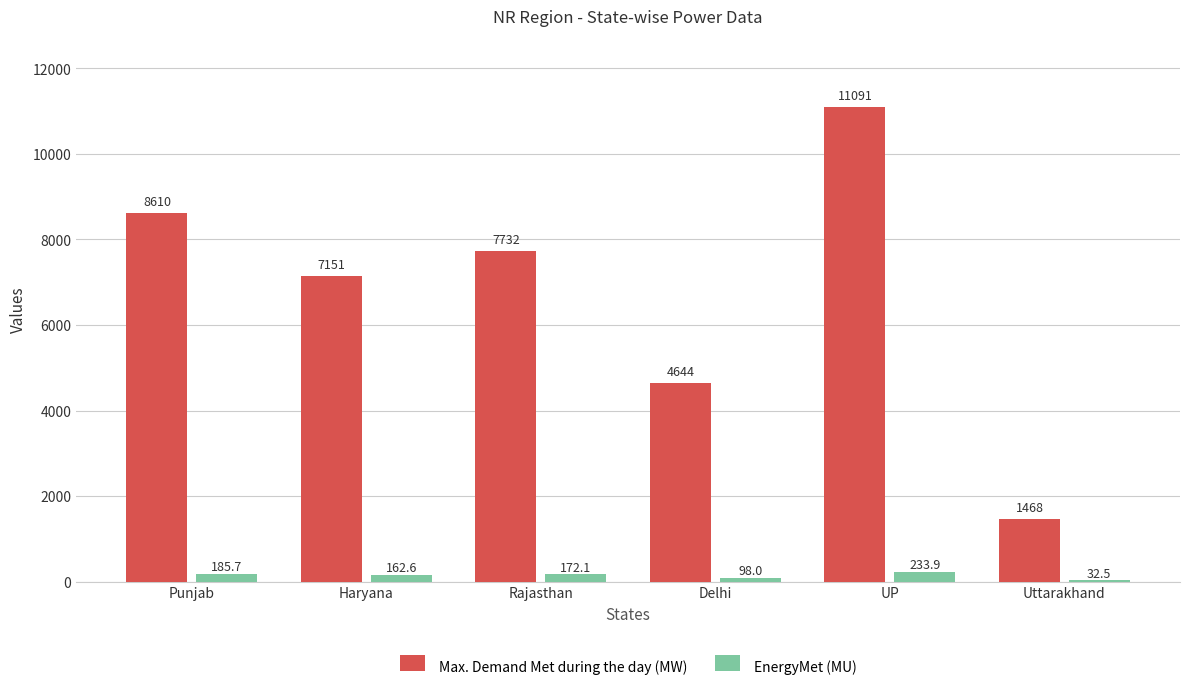

What is the sum of all Max. Demand Met during the day (MW) values?

40696.0